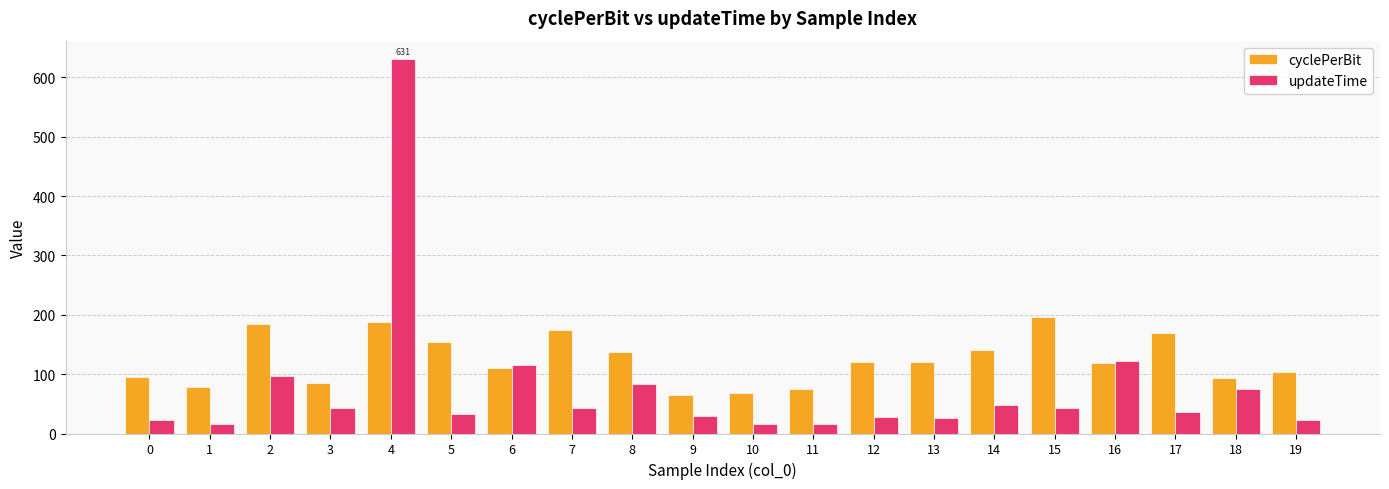

The cyclePerBit series shows 140.8 at 14. True or false?

True